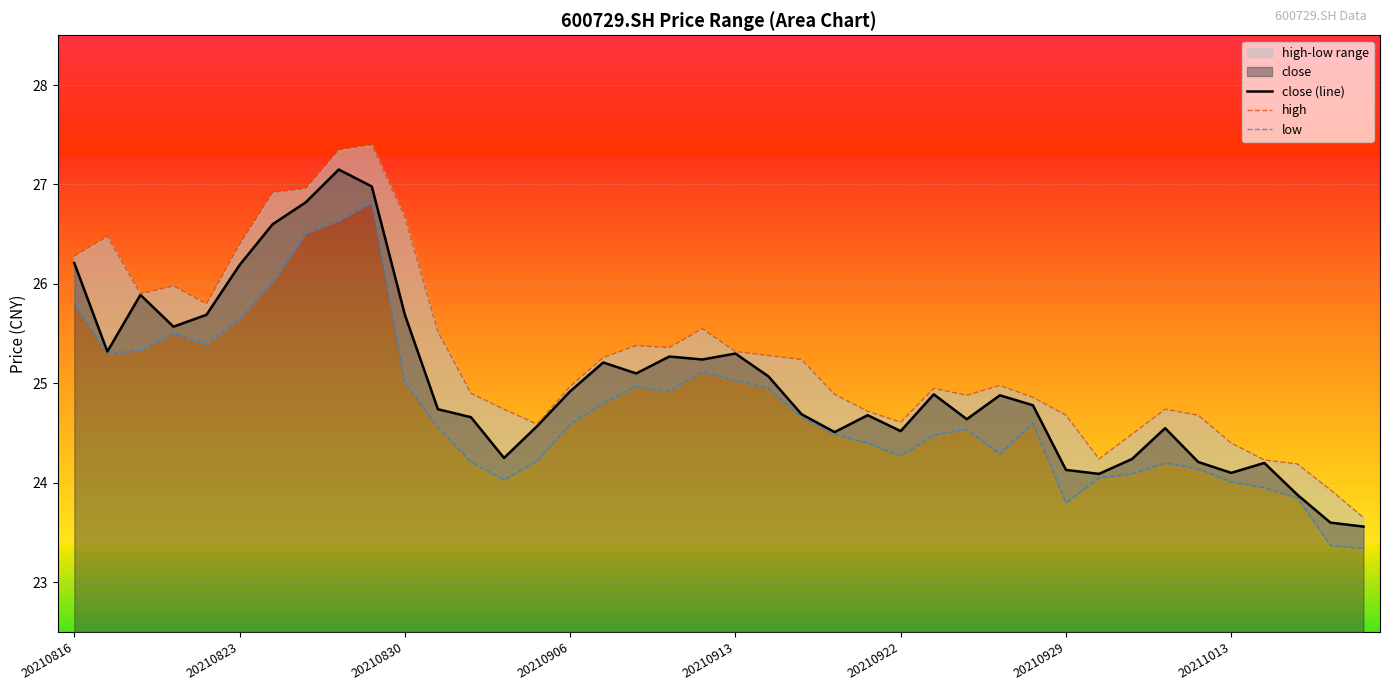

Is it true that close (line) equals 15.5 at 16?

False